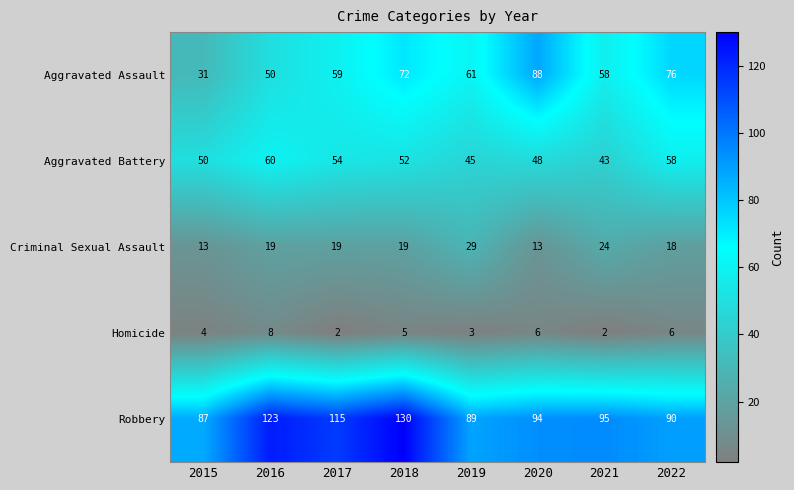

Which category has the lowest value in the Aggravated Assault series?

2015